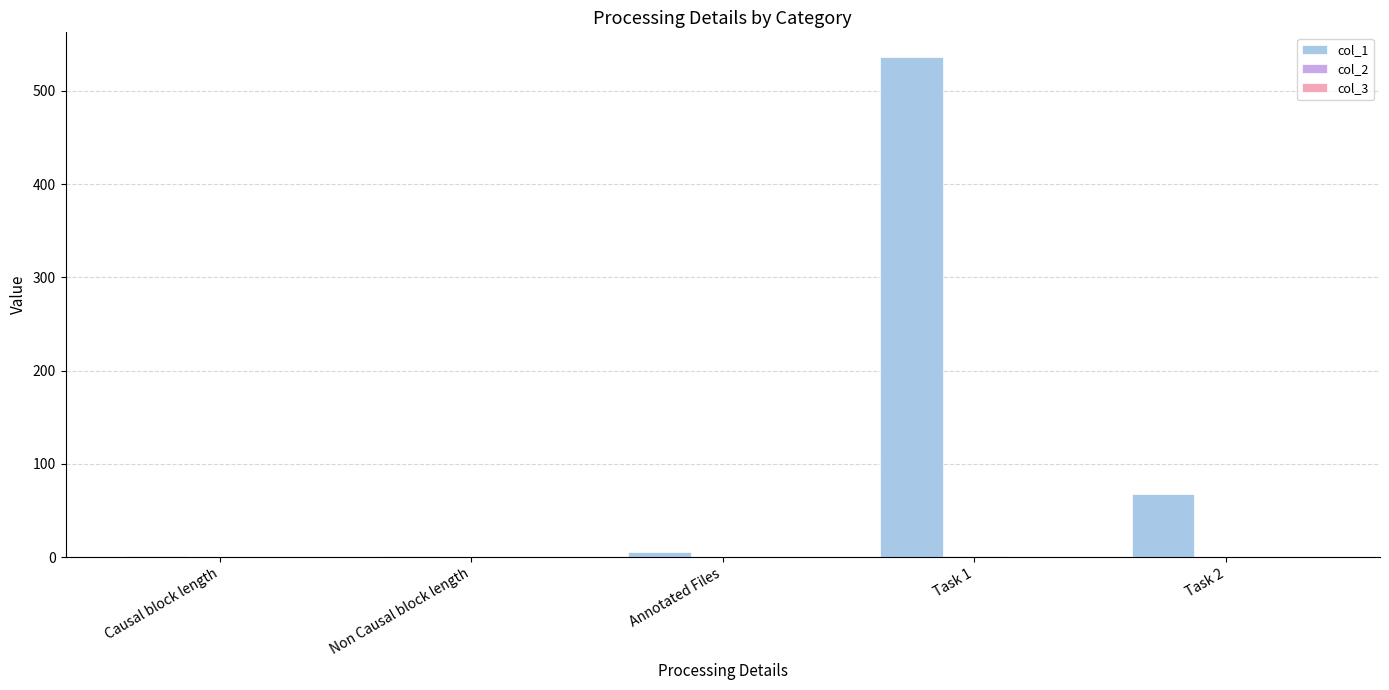

Which series has the largest total across all categories?

col_1